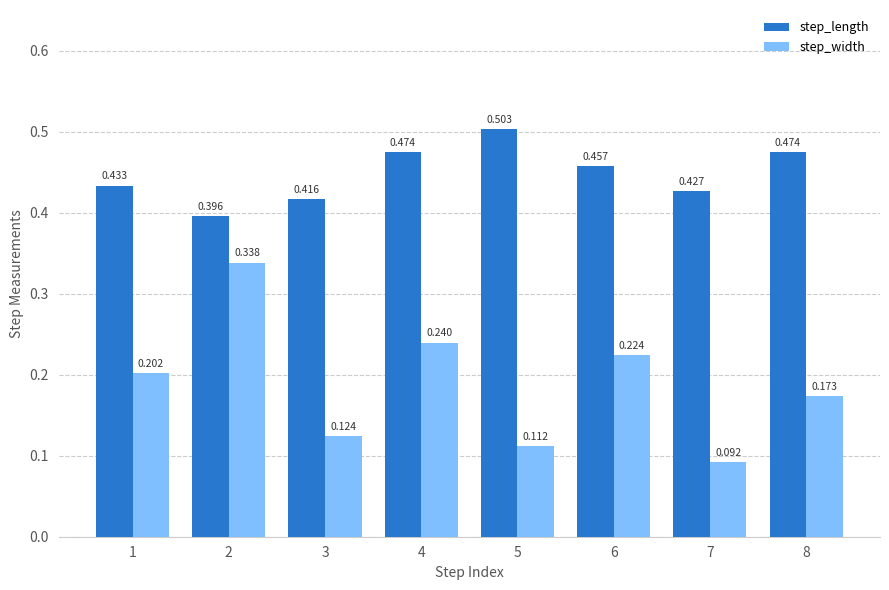

Between 5 and 8, which series saw the biggest shift?

step_width